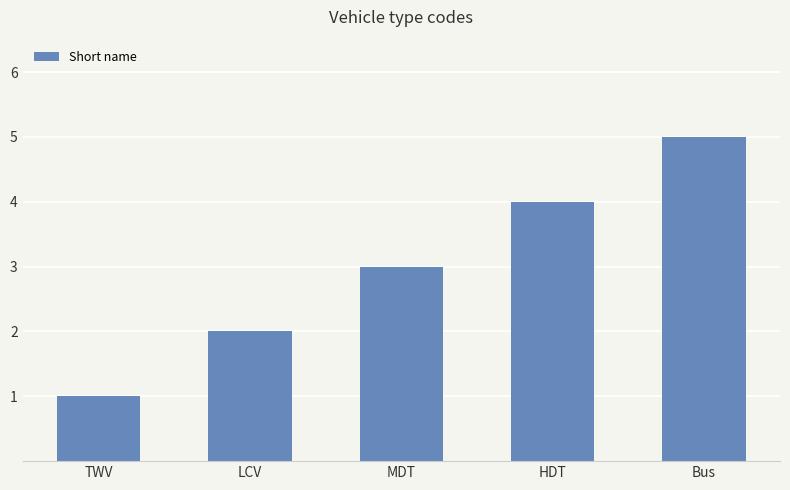

What value does the data have at HDT?

4